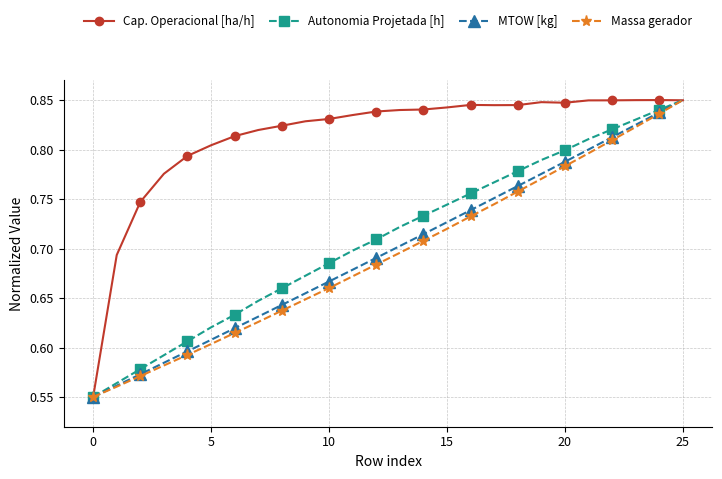

How many series are shown in this chart?

4